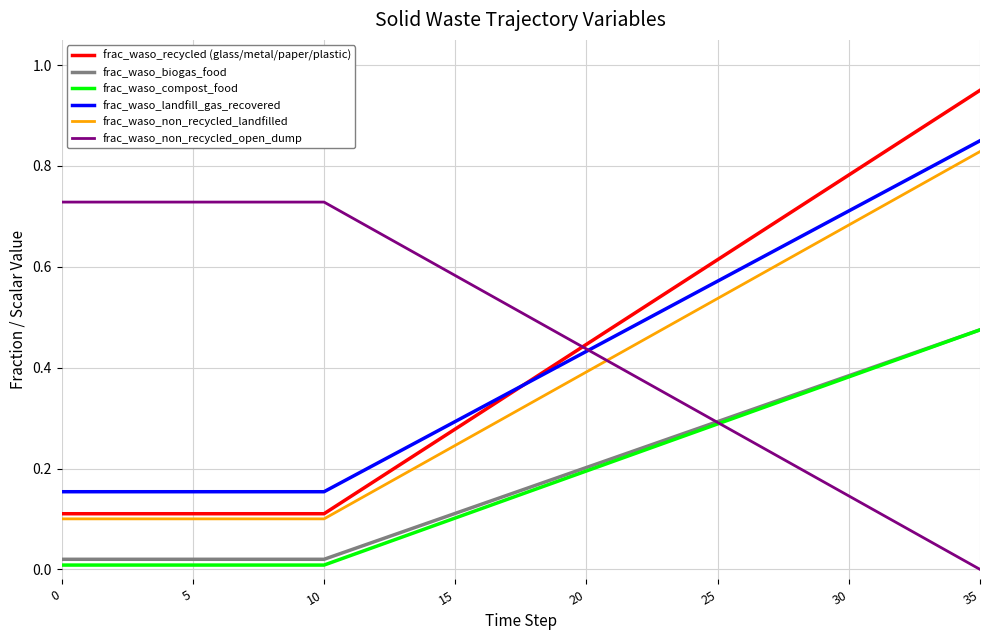

Which series has the widest spread of values?

frac_waso_recycled (glass/metal/paper/plastic)